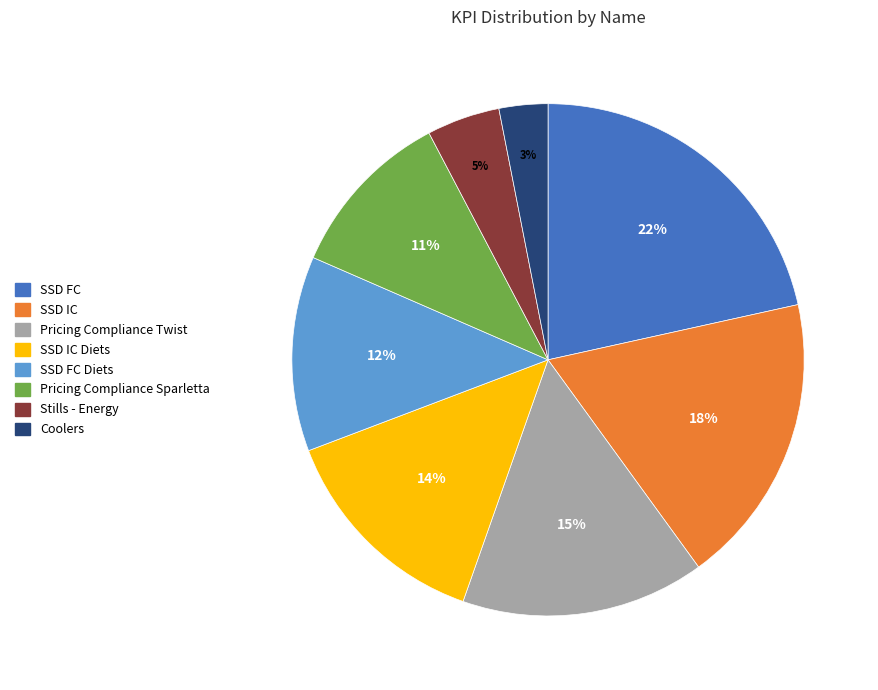

Is there any slice that represents more than half of the pie?

No